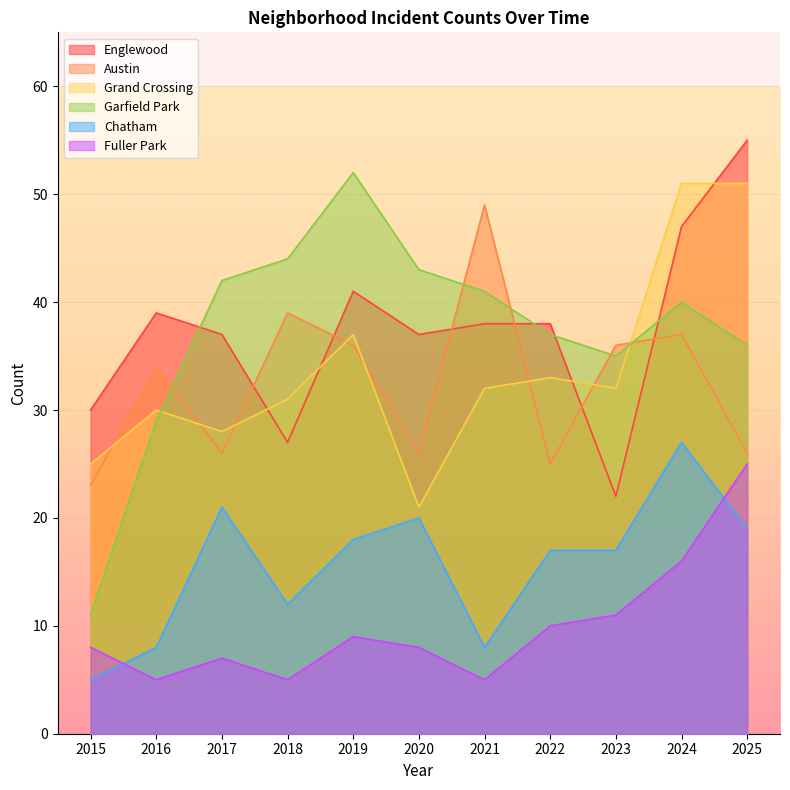

Which has a higher value, 2017 or 2016?

2016